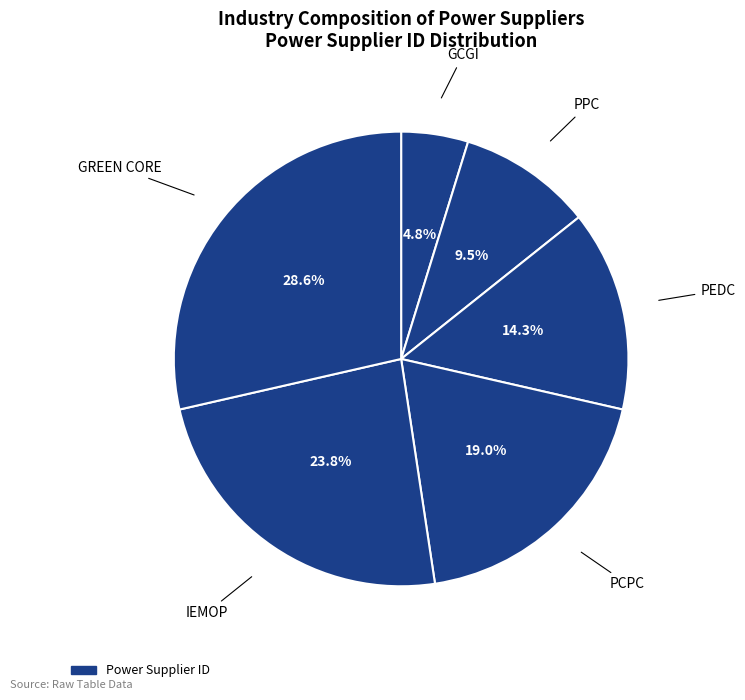

Count the number of slices in the pie.

6